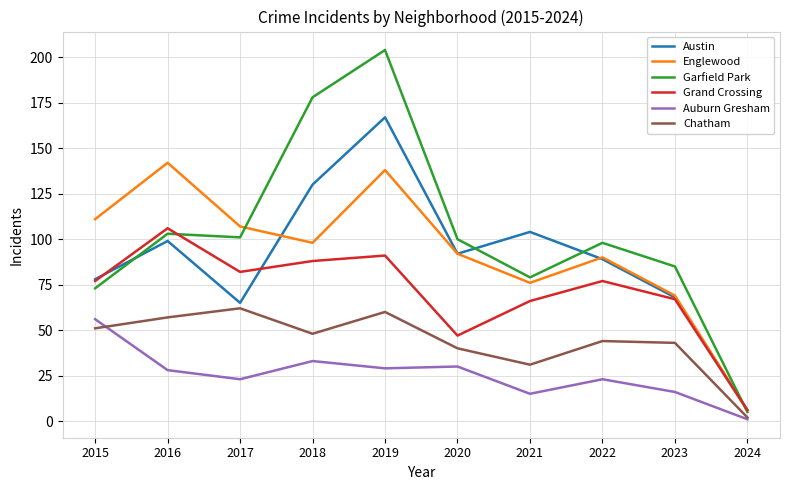

What is the total value across all series at 2016?

535